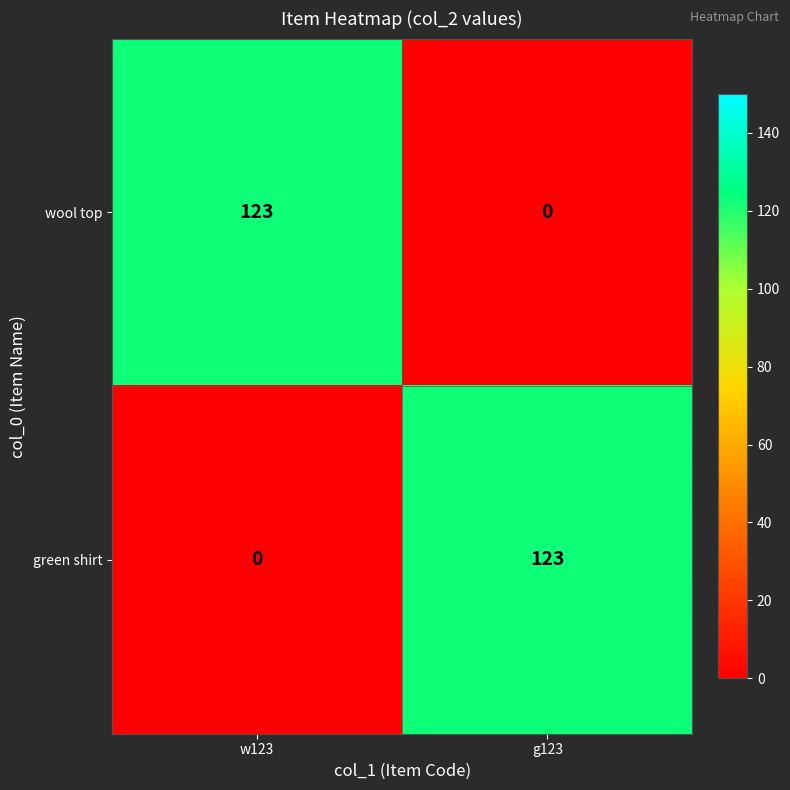

Reading left to right, extract all data points from this chart.

wool top: 123	0
green shirt: 0	123